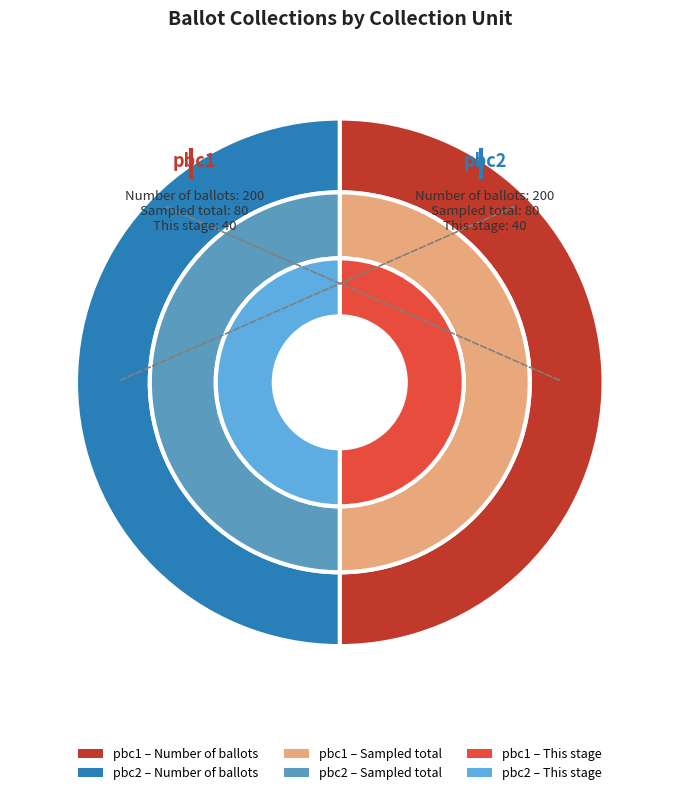

To the nearest percent, what is the combined percentage of pbc1 and pbc2?

100%